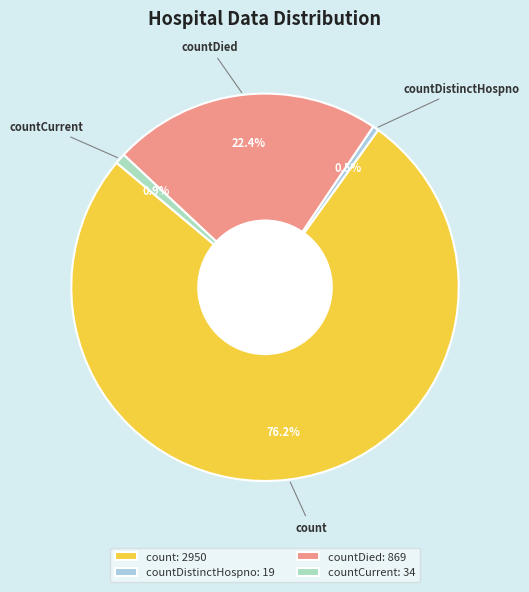

What is the majority slice?

count: 2950